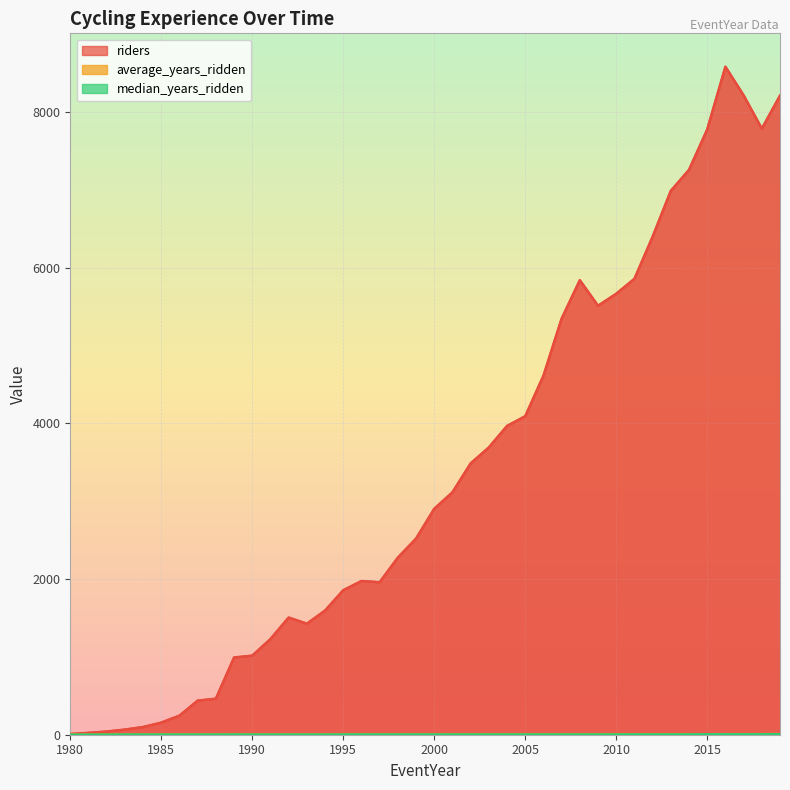

What is the highest value of the average_years_ridden series?

7.5